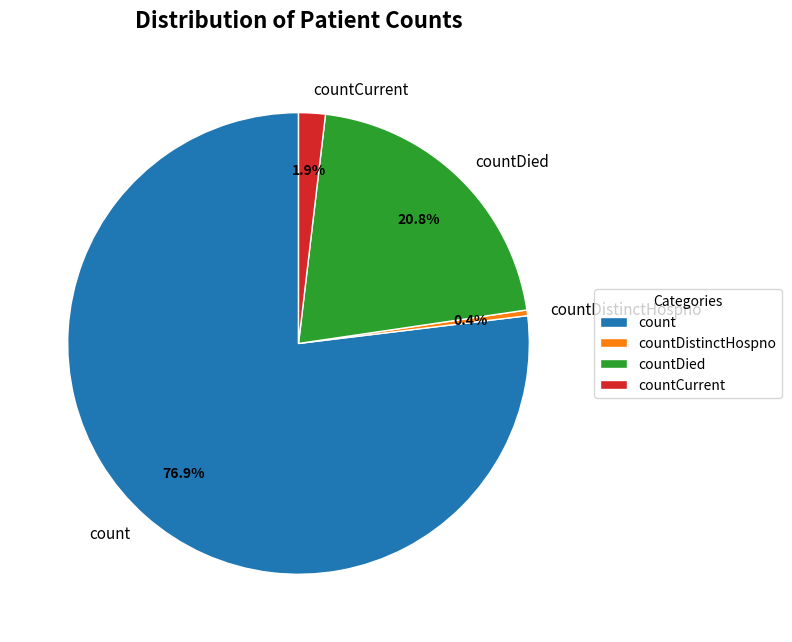

How many slices are in this pie chart?

4